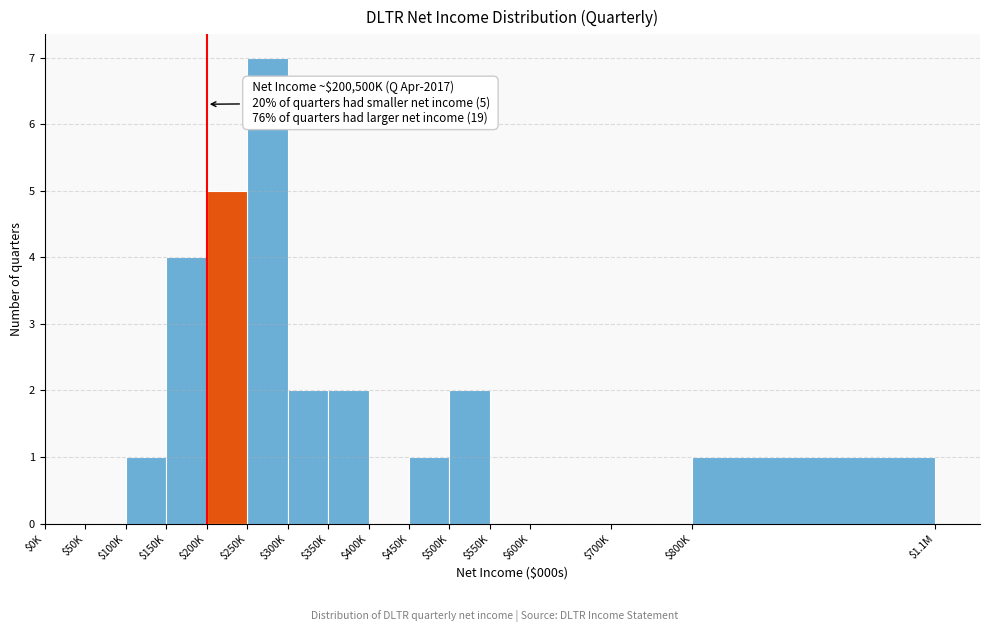

Which category has the highest value across all series?

$250K